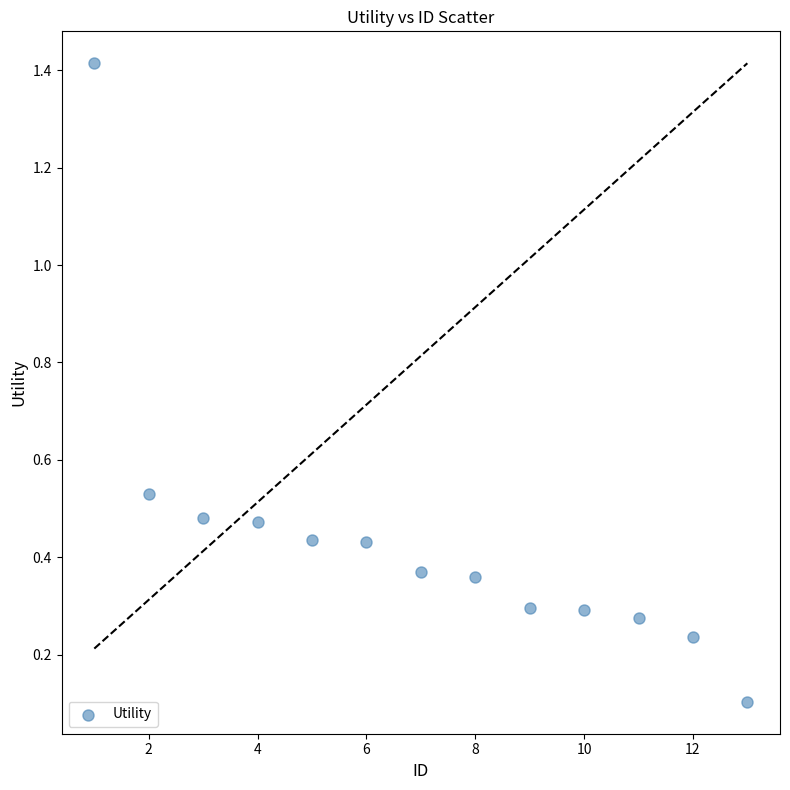

What is the range of Y values (max minus min)?

1.3